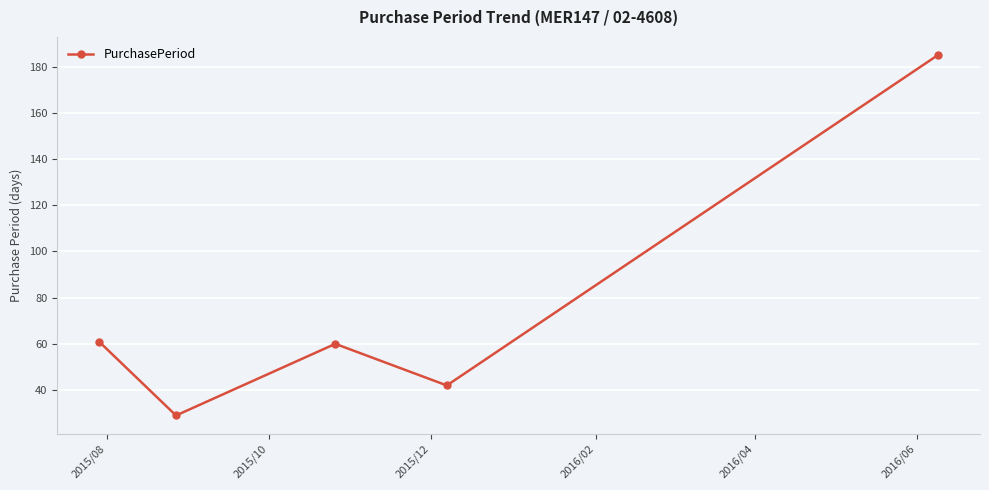

How many series are shown in this chart?

1